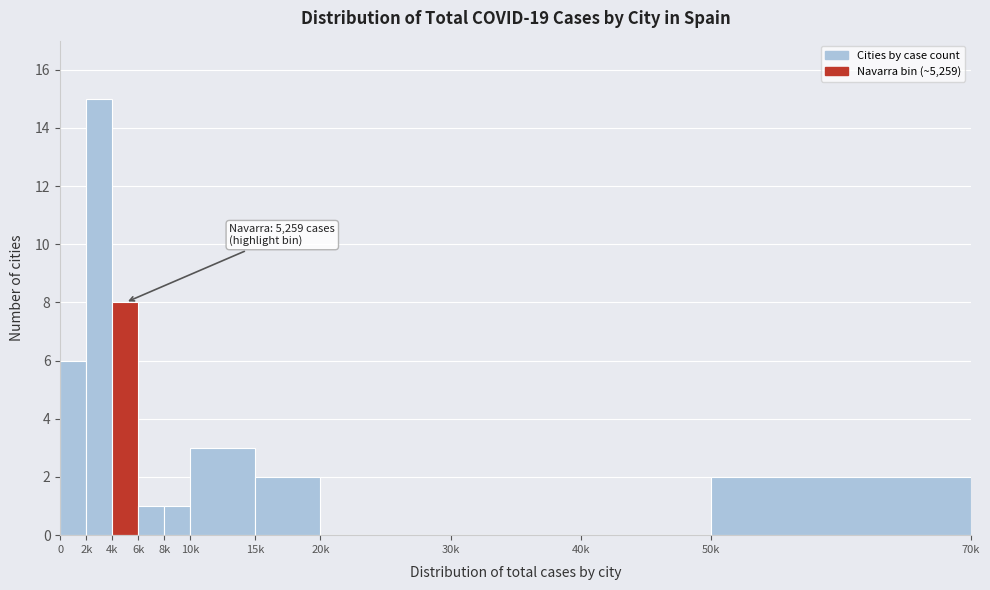

Reading left to right, transcribe all the data shown in this chart.

0=6	2k=15	4k=8	6k=1	8k=1	10k=3	15k=2	20k=0	30k=0	40k=0	50k=2